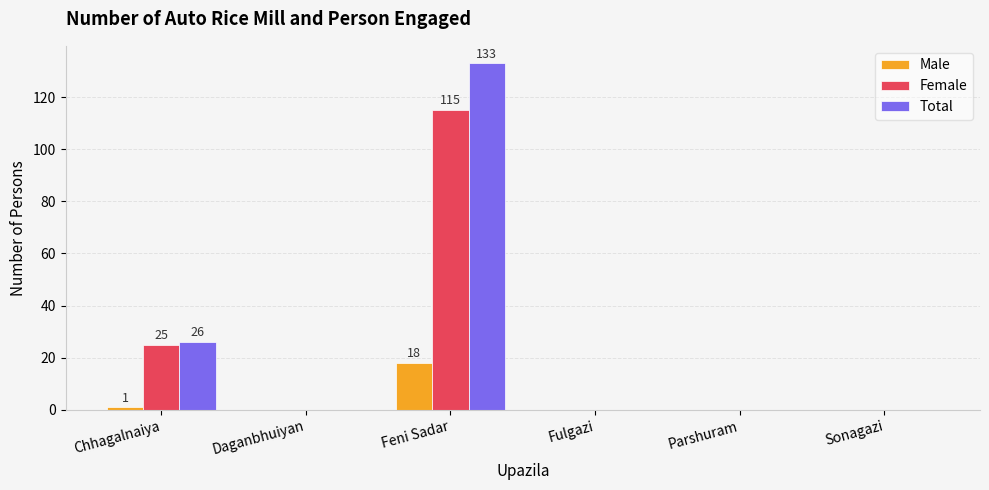

The Total series shows 42 at Parshuram. True or false?

False